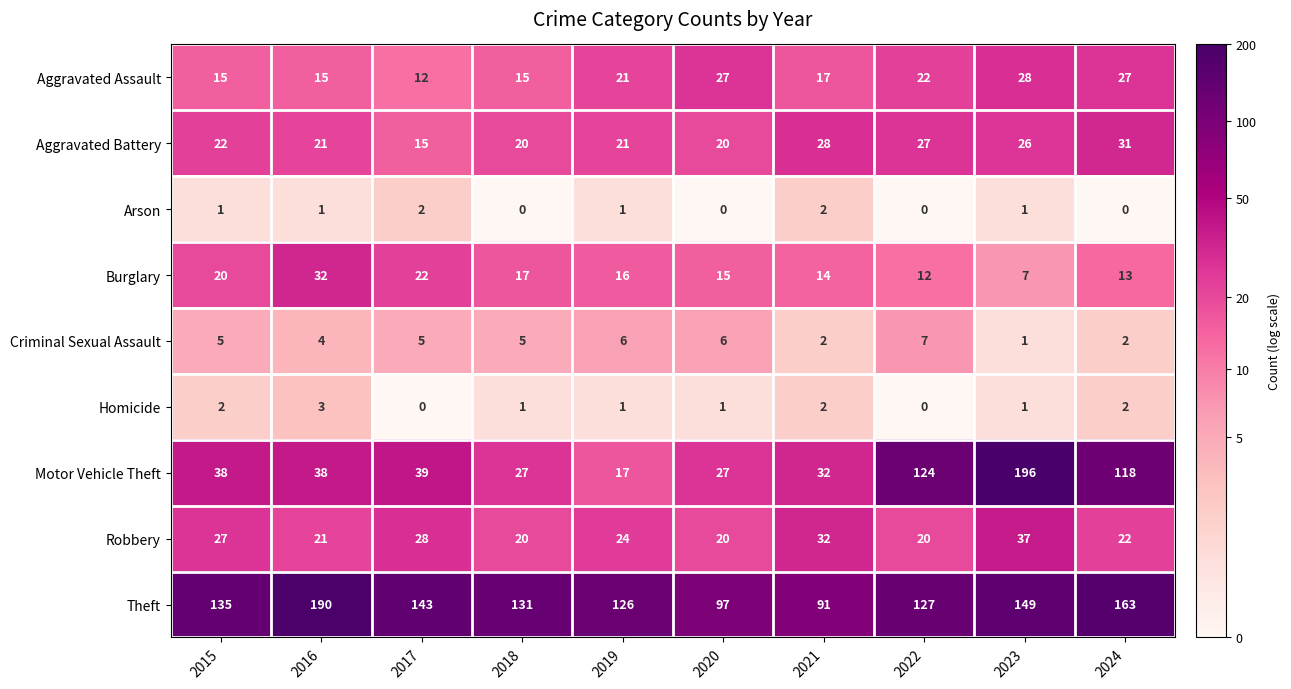

What is the difference between the maximum and second lowest values in the Homicide series?

3